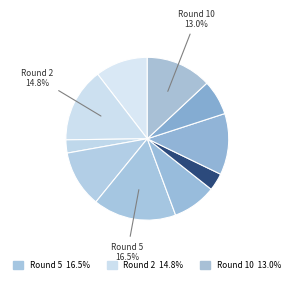

Is there a majority slice in this chart?

No